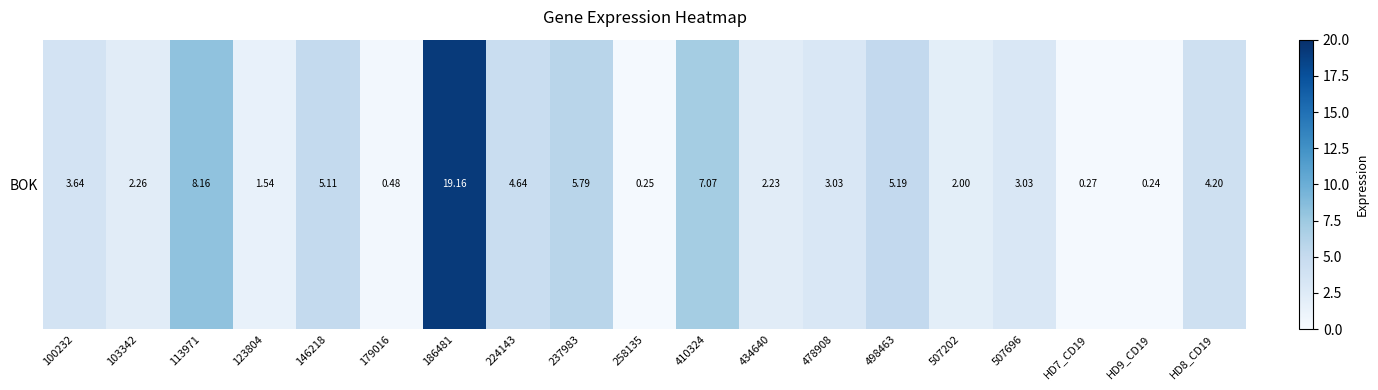

What is the greatest value displayed?

19.2